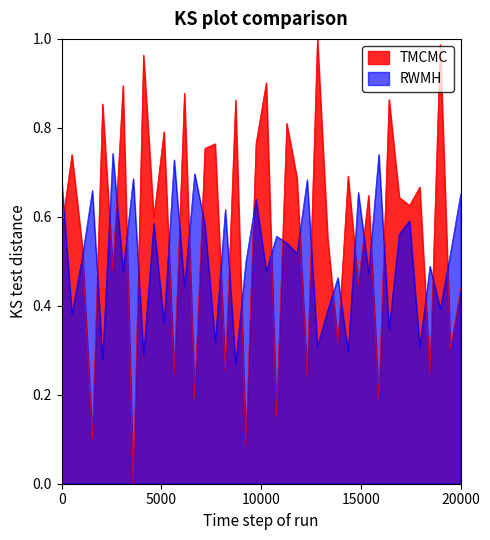

Rank the series by their average value, from highest to lowest.

TMCMC, RWMH